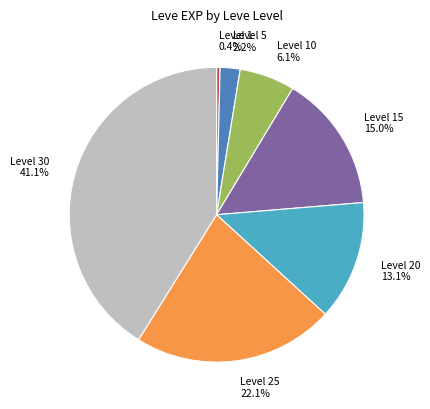

Between Level 10 and Level 1, which is larger?

Level 10